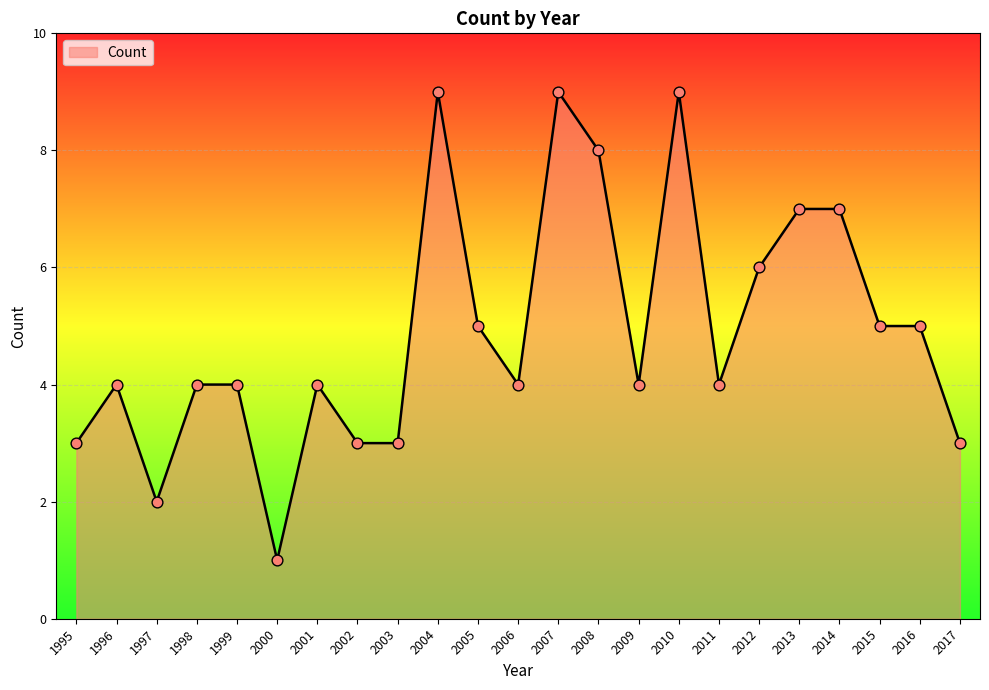

What is the ratio of the value at 1998 to the value at 2016?

0.8